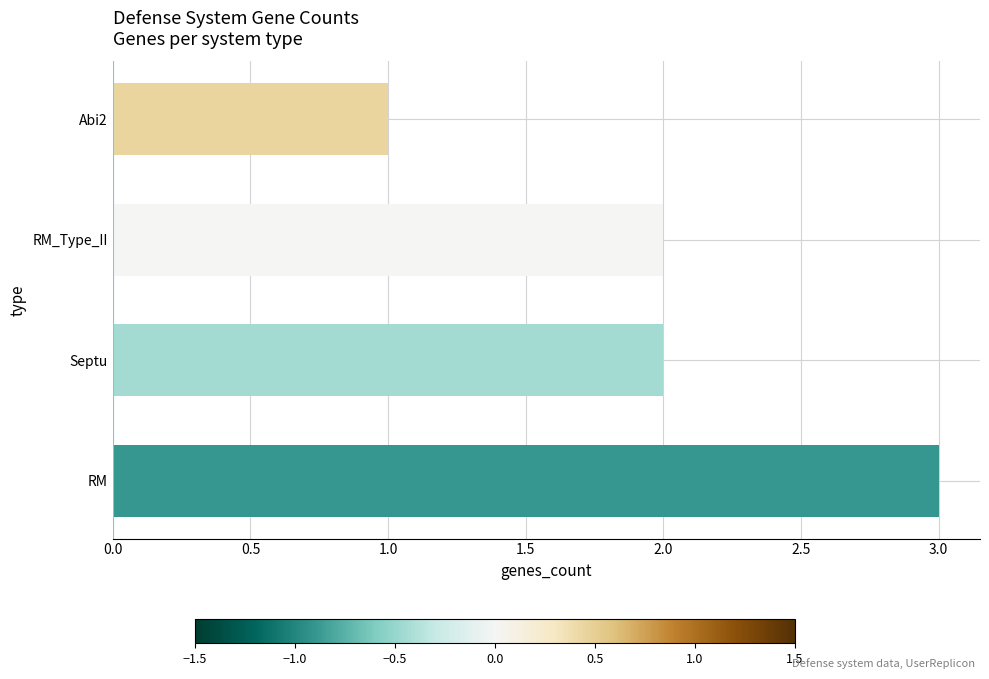

Approximately how many times larger is the value at RM compared to RM_Type_II?

1.5